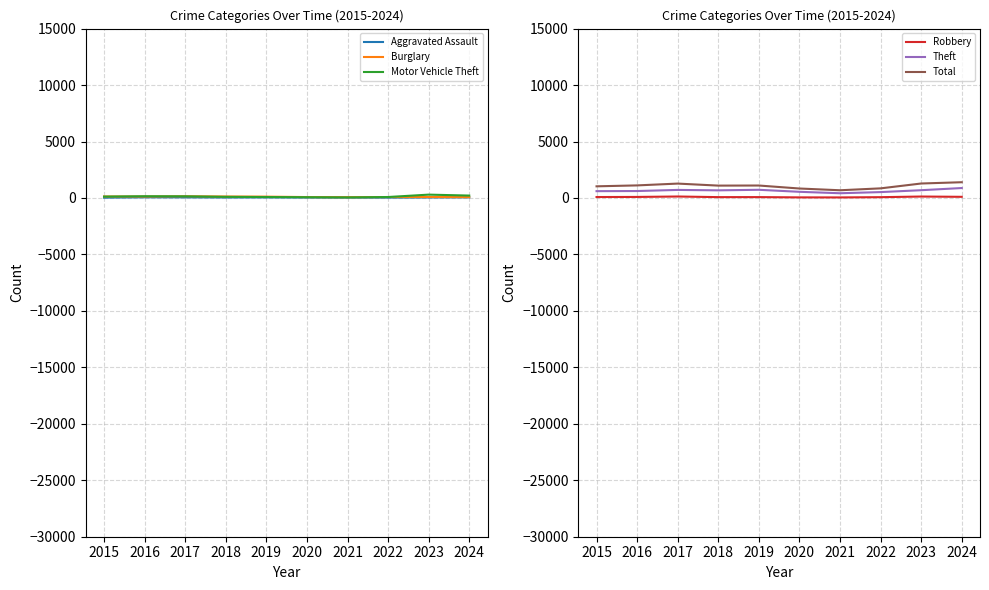

Where is the first local maximum for Robbery?

2017